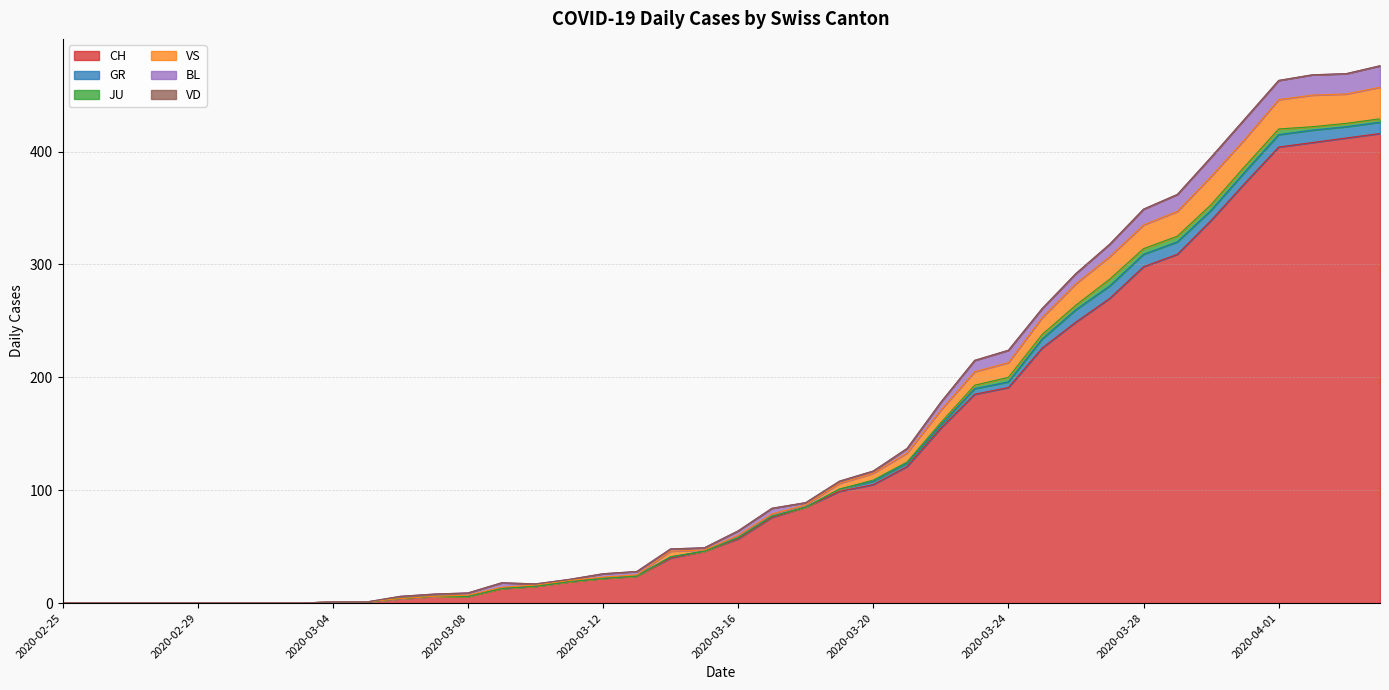

Which has a higher value, 2020-03-03 or 2020-04-01?

2020-04-01